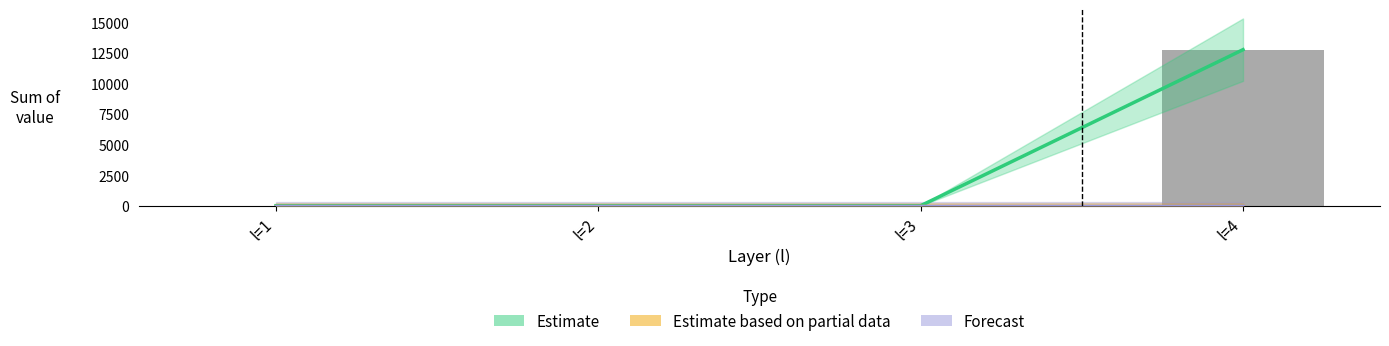

List the labels in order of Estimate value, smallest first.

l=1, l=2, l=3, l=4